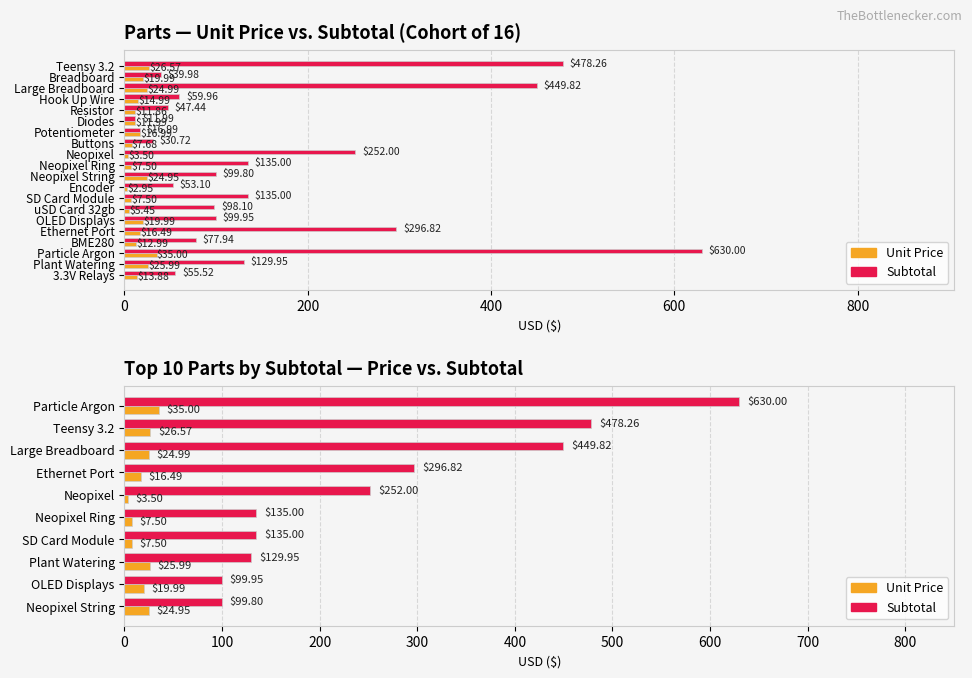

Count the number of categories in the chart.

20